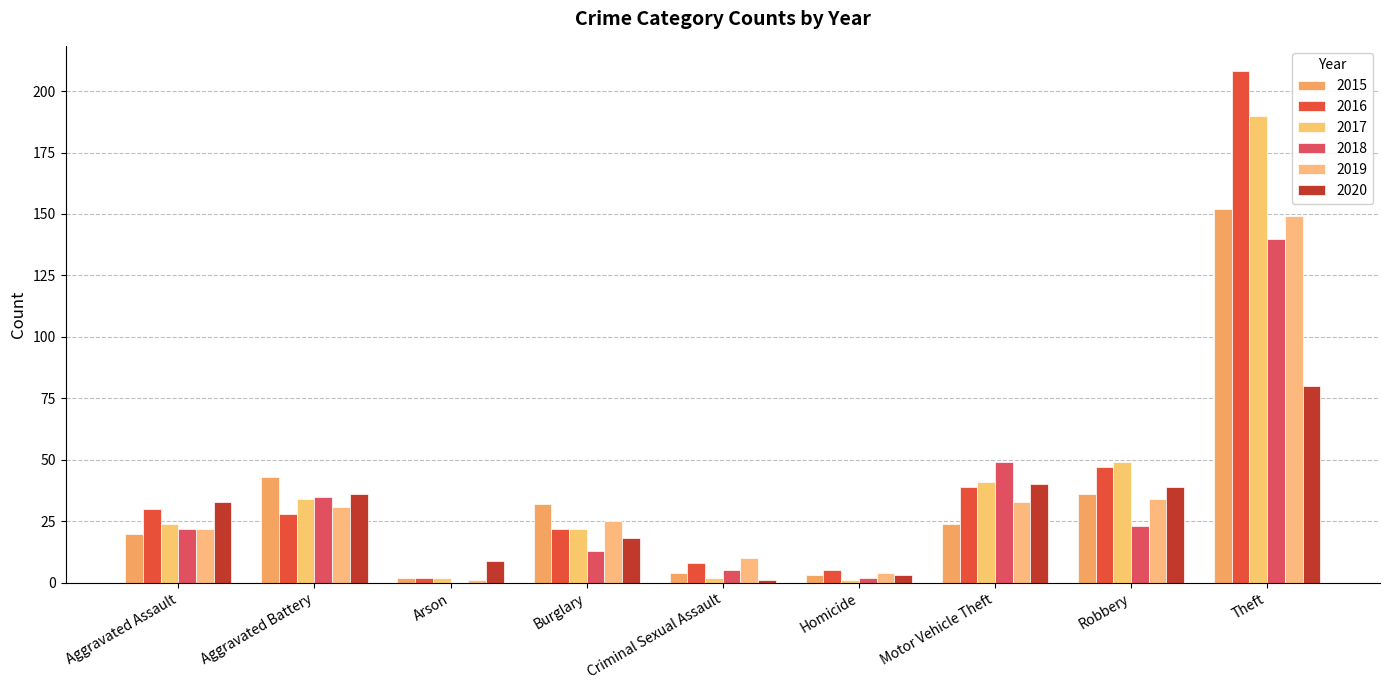

What value does the 2020 series have at Robbery, to the nearest 10?

40